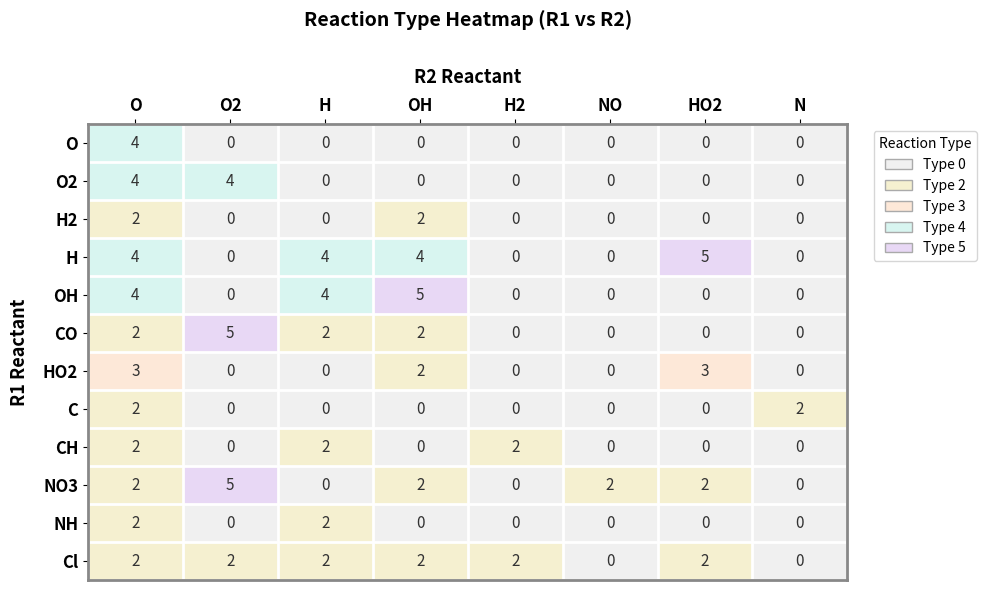

Which series has the largest total across all categories?

H